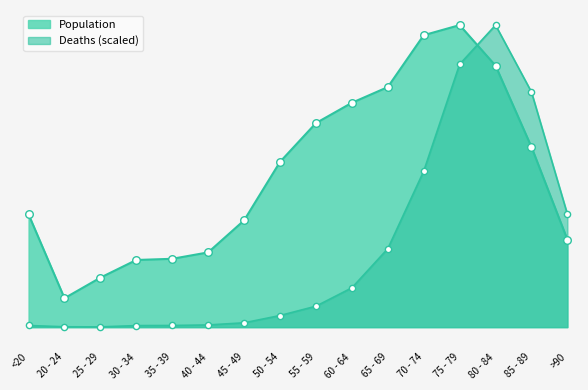

Which series reaches the minimum Y coordinate?

Deaths